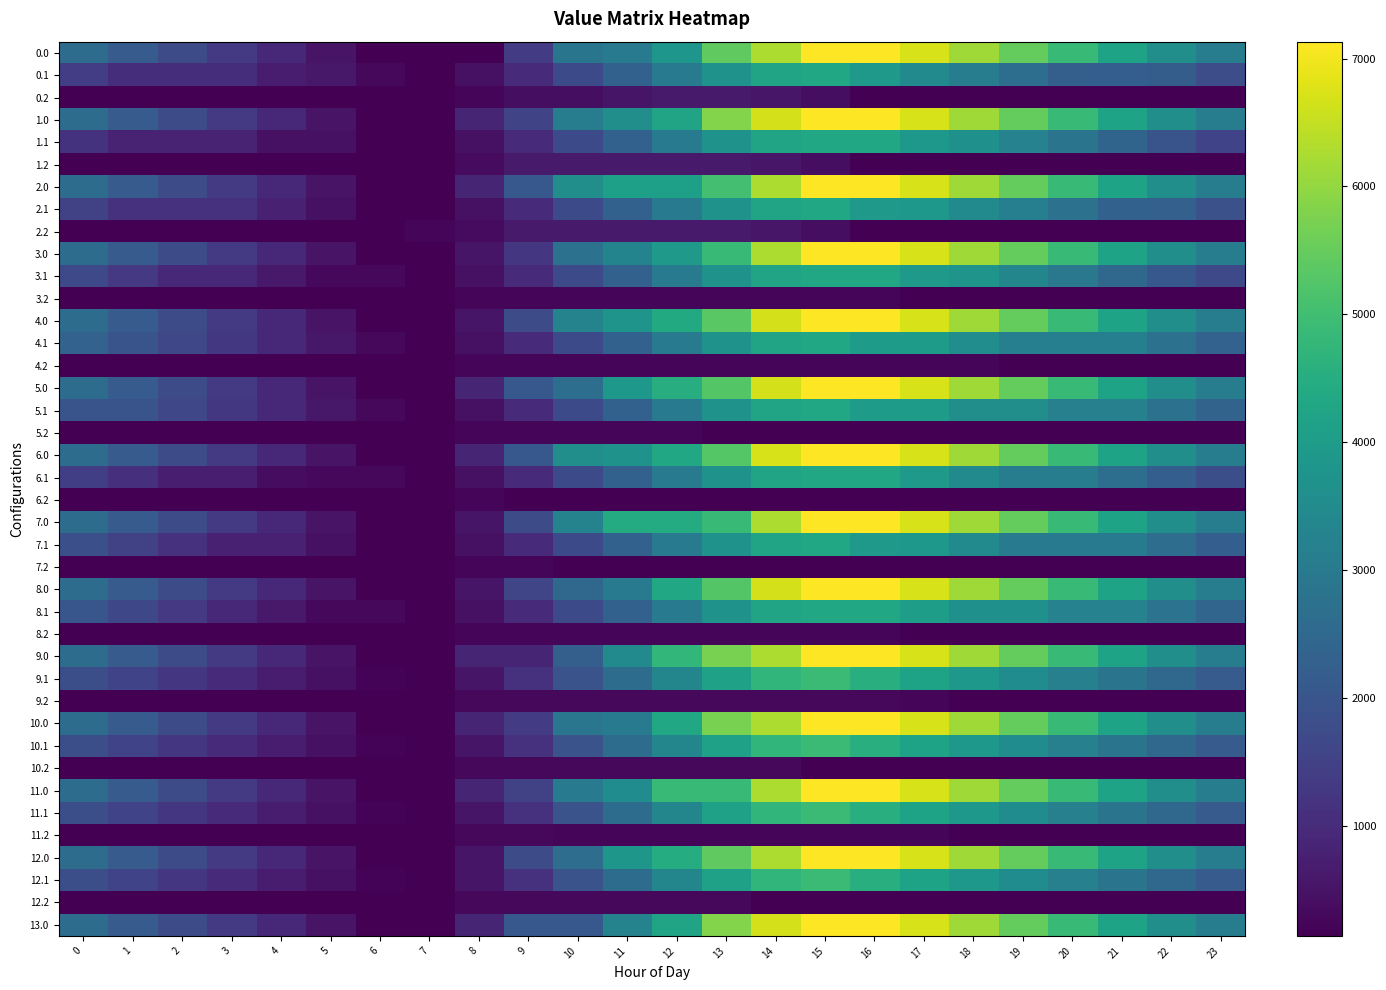

Reading left to right, what are all the values shown in this chart?

0.0: 0=2604.0	1=2150.0	2=1735.5	3=1327.1	4=918.1	5=514.2	6=142.6	7=142.6	8=142.6	9=1345.9	10=2865.3	11=3007.9	12=3805.7	13=5412.5	14=6274.1	15=7131.7	16=7127.0	17=6717.4	18=6142.1	19=5486.7	20=4850.5	21=4205.6	22=3607.4	23=3090.9
0.1: 0=1408.9	1=1044.1	2=1044.1	3=1044.1	4=701.1	5=604.1	6=289.0	7=142.6	8=462.8	9=987.2	10=1709.4	11=2321.5	12=2994.8	13=3727.8	14=4236.8	15=4330.5	16=3909.2	17=3477.2	18=3076.3	19=2672.2	20=2253.5	21=2220.8	22=2200.8	23=1797.3
0.2: 0=142.6	1=142.6	2=142.6	3=142.6	4=142.6	5=142.6	6=142.6	7=142.6	8=230.8	9=390.4	10=390.4	11=543.8	12=640.7	13=648.7	14=573.1	15=392.7	16=142.6	17=142.6	18=142.6	19=142.6	20=142.6	21=142.6	22=142.6	23=142.6
1.0: 0=2604.0	1=2150.0	2=1735.5	3=1327.1	4=918.1	5=514.2	6=142.6	7=143.7	8=864.3	9=1574.0	10=3093.4	11=3604.3	12=4217.5	13=5824.3	14=6685.9	15=7131.7	16=7127.0	17=6717.4	18=6142.1	19=5486.7	20=4850.5	21=4205.6	22=3607.4	23=3090.9
1.1: 0=1165.5	1=800.8	2=800.8	3=800.8	4=457.7	5=457.7	6=142.6	7=142.6	8=462.8	9=987.2	10=1709.4	11=2321.5	12=2994.8	13=3727.8	14=4236.8	15=4330.5	16=4313.2	17=3881.3	18=3641.0	19=3236.9	20=2818.2	21=2381.5	22=1957.4	23=1554.0
1.2: 0=142.6	1=142.6	2=142.6	3=142.6	4=142.6	5=142.6	6=142.6	7=142.6	8=336.1	9=648.7	10=648.7	11=648.7	12=648.7	13=648.7	14=573.1	15=392.7	16=142.6	17=142.6	18=142.6	19=142.6	20=142.6	21=142.6	22=142.6	23=142.6
2.0: 0=2604.0	1=2150.0	2=1735.5	3=1327.1	4=918.1	5=514.2	6=142.6	7=143.7	8=864.3	9=2067.6	10=3587.0	11=4097.9	12=4097.9	13=5050.9	14=6274.1	15=7131.7	16=7127.0	17=6717.4	18=6142.1	19=5486.7	20=4850.5	21=4205.6	22=3607.4	23=3090.9
2.1: 0=1492.4	1=1127.7	2=1127.7	3=1127.7	4=784.6	5=457.7	6=142.6	7=142.6	8=462.8	9=987.2	10=1709.4	11=2321.5	12=2994.8	13=3727.8	14=4236.8	15=4330.5	16=3909.2	17=3881.3	18=3480.4	19=3159.8	20=2741.1	21=2304.4	22=2284.3	23=1880.9
2.2: 0=142.6	1=142.6	2=142.6	3=142.6	4=142.6	5=142.6	6=142.6	7=247.9	8=336.1	9=648.7	10=648.7	11=648.7	12=648.7	13=648.7	14=573.1	15=392.7	16=142.6	17=142.6	18=142.6	19=142.6	20=142.6	21=142.6	22=142.6	23=142.6
3.0: 0=2604.0	1=2150.0	2=1735.5	3=1327.1	4=918.1	5=514.2	6=142.6	7=142.6	8=533.9	9=1258.0	10=2777.4	11=3288.3	12=3901.5	13=4854.5	14=6274.1	15=7131.7	16=7127.0	17=6717.4	18=6142.1	19=5486.7	20=4850.5	21=4205.6	22=3607.4	23=3090.9
3.1: 0=1675.2	1=1310.5	2=959.0	3=959.0	4=615.9	5=289.0	6=289.0	7=142.6	8=462.8	9=987.2	10=1709.4	11=2321.5	12=2994.8	13=3727.8	14=4236.8	15=4330.5	16=4330.5	17=3898.5	18=3762.3	19=3358.2	20=2939.5	21=2502.7	22=2078.6	23=1675.2
3.2: 0=142.6	1=142.6	2=142.6	3=142.6	4=142.6	5=142.6	6=142.6	7=142.6	8=230.8	9=230.8	10=230.8	11=230.8	12=230.8	13=230.8	14=230.8	15=230.8	16=230.8	17=142.6	18=142.6	19=142.6	20=142.6	21=142.6	22=142.6	23=142.6
4.0: 0=2604.0	1=2150.0	2=1735.5	3=1327.1	4=918.1	5=514.2	6=142.6	7=143.7	8=535.0	9=1738.3	10=3257.7	11=3768.5	12=4381.7	13=5334.8	14=6693.1	15=7131.7	16=7127.0	17=6717.4	18=6142.1	19=5486.7	20=4850.5	21=4205.6	22=3607.4	23=3090.9
4.1: 0=2336.4	1=1971.7	2=1620.2	3=1274.1	4=931.0	5=604.1	6=289.0	7=142.6	8=462.8	9=987.2	10=1709.4	11=2321.5	12=2994.8	13=3727.8	14=4236.8	15=4330.5	16=3969.0	17=3969.0	18=3568.0	19=3163.9	20=3163.9	21=3163.9	22=2739.8	23=2336.4
4.2: 0=142.6	1=142.6	2=142.6	3=142.6	4=142.6	5=142.6	6=142.6	7=142.6	8=230.8	9=230.8	10=230.8	11=230.8	12=230.8	13=230.8	14=230.8	15=230.8	16=230.8	17=230.8	18=230.8	19=142.6	20=142.6	21=142.6	22=142.6	23=142.6
5.0: 0=2604.0	1=2150.0	2=1735.5	3=1327.1	4=918.1	5=514.2	6=142.6	7=143.7	8=864.3	9=2067.6	10=2680.0	11=3872.2	12=4485.4	13=5273.6	14=6693.1	15=7131.7	16=7127.0	17=6717.4	18=6142.1	19=5486.7	20=4850.5	21=4205.6	22=3607.4	23=3090.9
5.1: 0=1971.7	1=1971.7	2=1620.2	3=1274.1	4=931.0	5=604.1	6=289.0	7=142.6	8=462.8	9=987.2	10=1709.4	11=2321.5	12=2994.8	13=3727.8	14=4236.8	15=4330.5	16=4007.2	17=4007.2	18=3606.3	19=3606.3	20=3187.6	21=3187.6	22=2763.5	23=2360.1
5.2: 0=142.6	1=142.6	2=142.6	3=142.6	4=142.6	5=142.6	6=142.6	7=142.6	8=230.8	9=230.8	10=230.8	11=230.8	12=230.8	13=142.6	14=142.6	15=142.6	16=142.6	17=142.6	18=142.6	19=142.6	20=142.6	21=142.6	22=142.6	23=142.6
6.0: 0=2604.0	1=2150.0	2=1735.5	3=1327.1	4=918.1	5=514.2	6=142.6	7=142.6	8=863.3	9=2066.6	10=3586.0	11=3728.5	12=4341.8	13=5294.8	14=6714.4	15=7131.7	16=7127.0	17=6717.4	18=6142.1	19=5486.7	20=4850.5	21=4205.6	22=3607.4	23=3090.9
6.1: 0=1440.8	1=1076.0	2=724.6	3=724.6	4=381.5	5=289.0	6=289.0	7=142.6	8=462.8	9=987.2	10=1709.4	11=2321.5	12=2994.8	13=3727.8	14=4236.8	15=4330.5	16=4330.5	17=3898.5	18=3497.6	19=3093.5	20=3093.5	21=2656.8	22=2232.7	23=1829.2
6.2: 0=142.6	1=142.6	2=142.6	3=142.6	4=142.6	5=142.6	6=142.6	7=142.6	8=230.8	9=145.7	10=145.7	11=145.7	12=142.6	13=142.6	14=142.6	15=142.6	16=142.6	17=142.6	18=142.6	19=142.6	20=142.6	21=142.6	22=142.6	23=142.6
7.0: 0=2604.0	1=2150.0	2=1735.5	3=1327.1	4=918.1	5=514.2	6=142.6	7=143.7	8=535.0	9=1738.3	10=3257.7	11=4449.9	12=4449.9	13=4854.5	14=6274.1	15=7131.7	16=7127.0	17=6717.4	18=6142.1	19=5486.7	20=4850.5	21=4205.6	22=3607.4	23=3090.9
7.1: 0=1846.9	1=1482.2	2=1130.7	3=784.6	4=784.6	5=457.7	6=142.6	7=142.6	8=462.8	9=987.2	10=1709.4	11=2321.5	12=2994.8	13=3727.8	14=4236.8	15=4330.5	16=3909.2	17=3867.9	18=3467.0	19=3062.9	20=3062.9	21=3062.9	22=2638.8	23=2235.4
7.2: 0=142.6	1=142.6	2=142.6	3=142.6	4=142.6	5=142.6	6=142.6	7=142.6	8=230.8	9=230.8	10=142.6	11=142.6	12=142.6	13=142.6	14=142.6	15=142.6	16=142.6	17=142.6	18=142.6	19=142.6	20=142.6	21=142.6	22=142.6	23=142.6
8.0: 0=2604.0	1=2150.0	2=1735.5	3=1327.1	4=918.1	5=514.2	6=142.6	7=143.7	8=535.0	9=1597.0	10=2504.1	11=3014.9	12=4320.5	13=5273.6	14=6693.1	15=7131.7	16=7127.0	17=6717.4	18=6142.1	19=5486.7	20=4850.5	21=4205.6	22=3607.4	23=3090.9
8.1: 0=2021.3	1=1656.6	2=1305.1	3=959.0	4=615.9	5=289.0	6=289.0	7=142.6	8=462.8	9=987.2	10=1709.4	11=2321.5	12=2994.8	13=3727.8	14=4236.8	15=4330.5	16=4330.5	17=4056.9	18=3656.0	19=3656.0	20=3237.3	21=3237.3	22=2813.2	23=2409.8
8.2: 0=142.6	1=142.6	2=142.6	3=142.6	4=142.6	5=142.6	6=142.6	7=142.6	8=230.8	9=230.8	10=230.8	11=230.8	12=230.8	13=230.8	14=230.8	15=230.8	16=230.8	17=142.6	18=142.6	19=142.6	20=142.6	21=142.6	22=142.6	23=142.6
9.0: 0=2604.0	1=2150.0	2=1735.5	3=1327.1	4=918.1	5=514.2	6=142.6	7=143.7	8=864.3	9=864.3	10=2265.5	11=3457.7	12=4763.3	13=5716.4	14=6274.1	15=7131.7	16=7127.0	17=6717.4	18=6142.1	19=5486.7	20=4850.5	21=4205.6	22=3607.4	23=3090.9
9.1: 0=1827.3	1=1535.3	2=1256.6	3=983.2	4=712.8	5=458.6	6=216.3	7=142.6	8=534.0	9=1129.8	10=1923.2	11=2606.6	12=3351.2	13=4155.5	14=4735.7	15=4900.7	16=4552.1	17=4194.7	18=3866.5	19=3535.1	20=3189.1	21=2825.1	22=2473.7	23=2143.0
9.2: 0=142.6	1=142.6	2=142.6	3=142.6	4=142.6	5=142.6	6=142.6	7=142.6	8=302.1	9=302.1	10=302.1	11=302.1	12=302.1	13=302.1	14=302.1	15=302.1	16=302.1	17=274.5	18=142.6	19=142.6	20=142.6	21=142.6	22=142.6	23=142.6
10.0: 0=2604.0	1=2150.0	2=1735.5	3=1327.1	4=918.1	5=514.2	6=142.6	7=142.6	8=863.3	9=1356.9	10=2876.3	11=3018.8	12=4324.4	13=5716.4	14=6274.1	15=7131.7	16=7127.0	17=6717.4	18=6142.1	19=5486.7	20=4850.5	21=4205.6	22=3607.4	23=3090.9
10.1: 0=1827.3	1=1535.3	2=1256.6	3=983.2	4=712.8	5=458.6	6=216.3	7=142.6	8=534.0	9=1129.8	10=1923.2	11=2606.6	12=3351.2	13=4155.5	14=4735.7	15=4900.7	16=4552.1	17=4192.9	18=3864.8	19=3535.1	20=3189.1	21=2825.1	22=2473.7	23=2143.0
10.2: 0=142.6	1=142.6	2=142.6	3=142.6	4=142.6	5=142.6	6=142.6	7=142.6	8=302.1	9=302.1	10=302.1	11=302.1	12=302.1	13=302.1	14=302.1	15=142.6	16=142.6	17=142.6	18=142.6	19=142.6	20=142.6	21=142.6	22=142.6	23=142.6
11.0: 0=2604.0	1=2150.0	2=1735.5	3=1327.1	4=918.1	5=514.2	6=142.6	7=143.7	8=864.3	9=1518.7	10=3038.1	11=3548.9	12=4854.5	13=4854.5	14=6274.1	15=7131.7	16=7127.0	17=6717.4	18=6142.1	19=5486.7	20=4850.5	21=4205.6	22=3607.4	23=3090.9
11.1: 0=1827.3	1=1535.3	2=1256.6	3=983.2	4=712.8	5=458.6	6=216.3	7=142.6	8=534.0	9=1129.8	10=1923.2	11=2606.6	12=3351.2	13=4155.5	14=4735.7	15=4900.7	16=4552.1	17=4192.9	18=3864.8	19=3533.4	20=3187.4	21=2823.4	22=2472.0	23=2143.0
11.2: 0=142.6	1=142.6	2=142.6	3=142.6	4=142.6	5=142.6	6=142.6	7=142.6	8=302.1	9=302.1	10=274.5	11=274.5	12=274.5	13=274.5	14=274.5	15=274.5	16=274.5	17=274.5	18=142.6	19=142.6	20=142.6	21=142.6	22=142.6	23=142.6
12.0: 0=2604.0	1=2150.0	2=1735.5	3=1327.1	4=918.1	5=514.2	6=142.6	7=142.6	8=533.9	9=1737.3	10=2654.0	11=3846.3	12=4459.5	13=5412.5	14=6274.1	15=7131.7	16=7127.0	17=6717.4	18=6142.1	19=5486.7	20=4850.5	21=4205.6	22=3607.4	23=3090.9
12.1: 0=1827.3	1=1535.3	2=1256.6	3=983.2	4=712.8	5=458.6	6=216.3	7=142.6	8=534.0	9=1129.8	10=1923.2	11=2606.6	12=3351.2	13=4155.5	14=4735.7	15=4900.7	16=4552.1	17=4192.9	18=3864.8	19=3533.4	20=3187.4	21=2825.1	22=2473.7	23=2143.0
12.2: 0=142.6	1=142.6	2=142.6	3=142.6	4=142.6	5=142.6	6=142.6	7=142.6	8=302.1	9=302.1	10=302.1	11=302.1	12=302.1	13=302.1	14=142.6	15=142.6	16=142.6	17=142.6	18=142.6	19=142.6	20=142.6	21=142.6	22=142.6	23=142.6
13.0: 0=2604.0	1=2150.0	2=1735.5	3=1327.1	4=918.1	5=514.2	6=142.6	7=142.6	8=863.3	9=2066.6	10=2066.6	11=3258.8	12=4224.7	13=5831.6	14=6693.1	15=7131.7	16=7127.0	17=6717.4	18=6142.1	19=5486.7	20=4850.5	21=4205.6	22=3607.4	23=3090.9